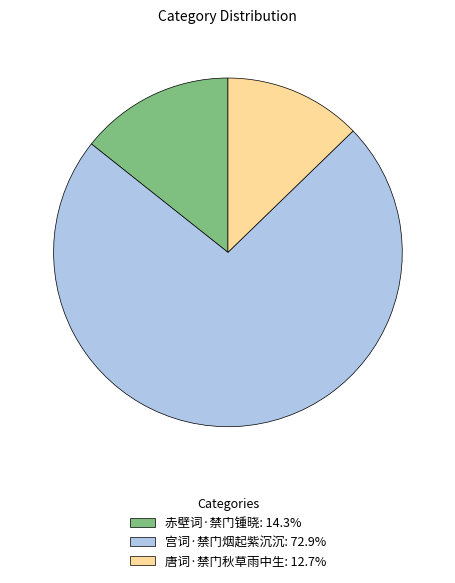

Approximately how many times larger is the value at 赤壁词·禁门锺晓: 14.3% compared to 唐词·禁门秋草雨中生: 12.7%?

1.1